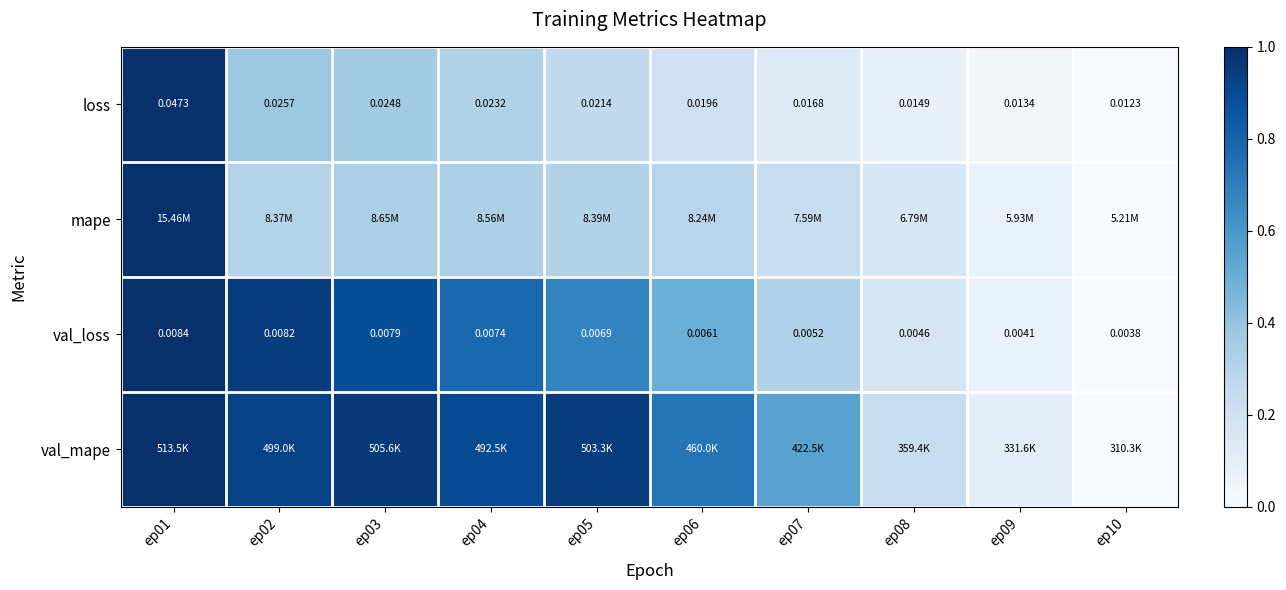

Is the value of val_mape at ep04 greater than the value of val_loss at ep06?

Yes